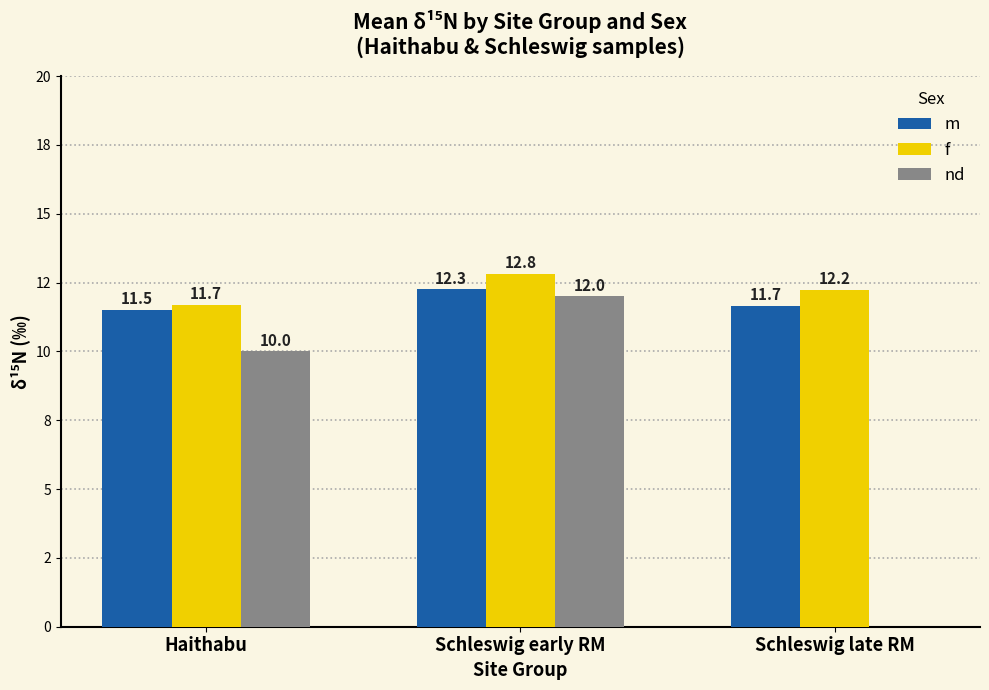

At which category is the sum across all series the highest?

Schleswig early RM